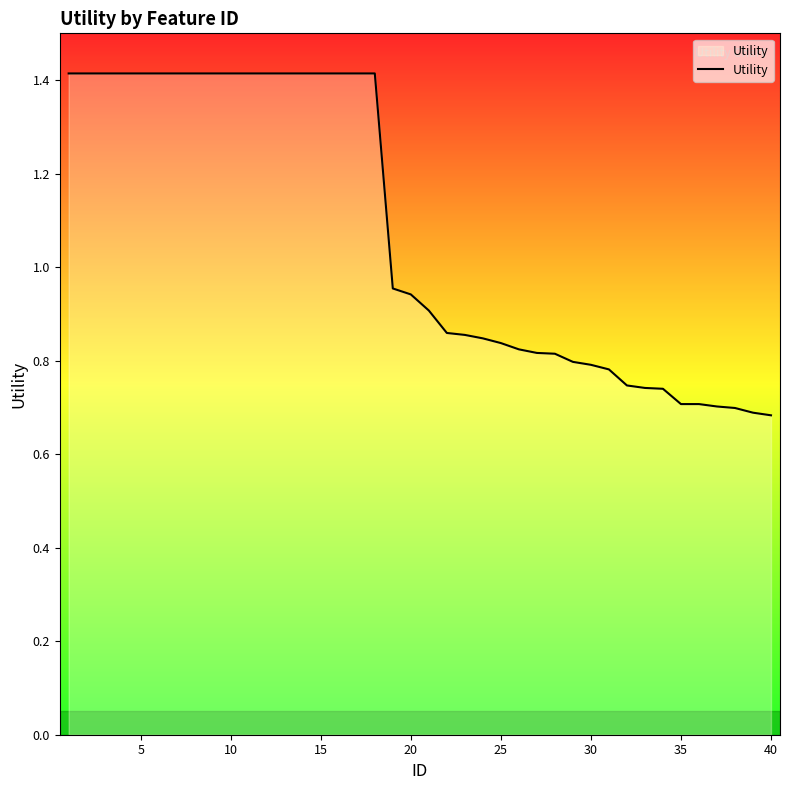

What is the greatest value displayed?

1.4